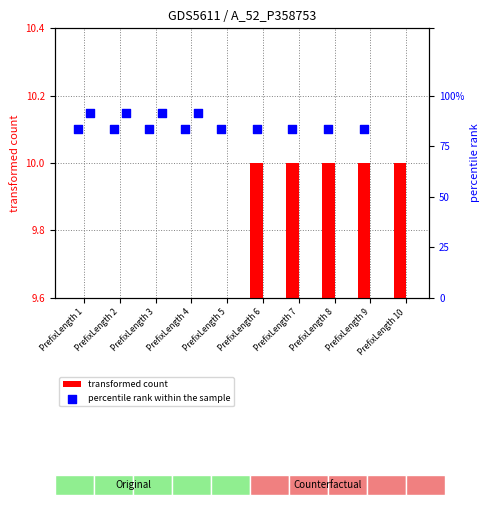

Which series has the largest total across all categories?

percentile rank within the sample